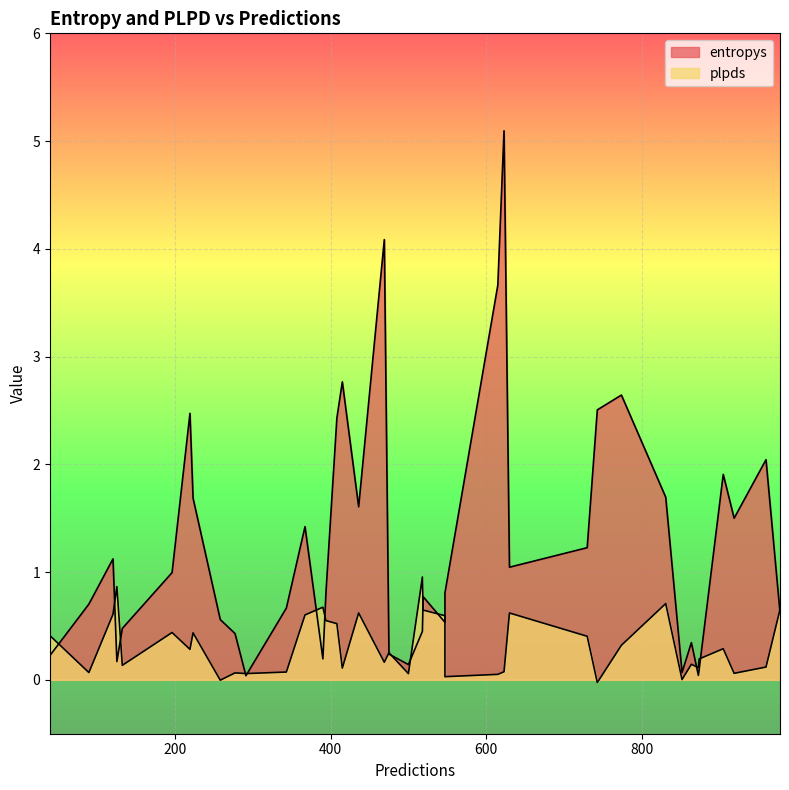

Which has a higher value, 469 or 196?

469